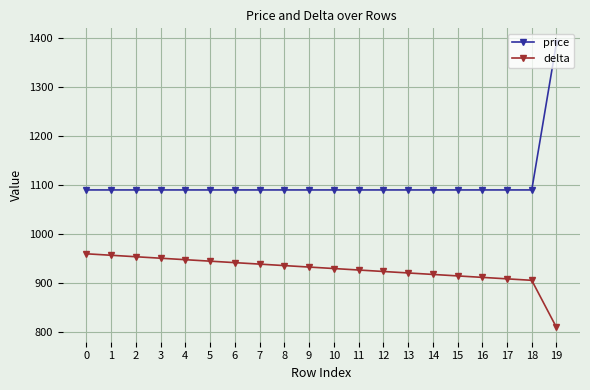

What is the maximum value for price?

1390